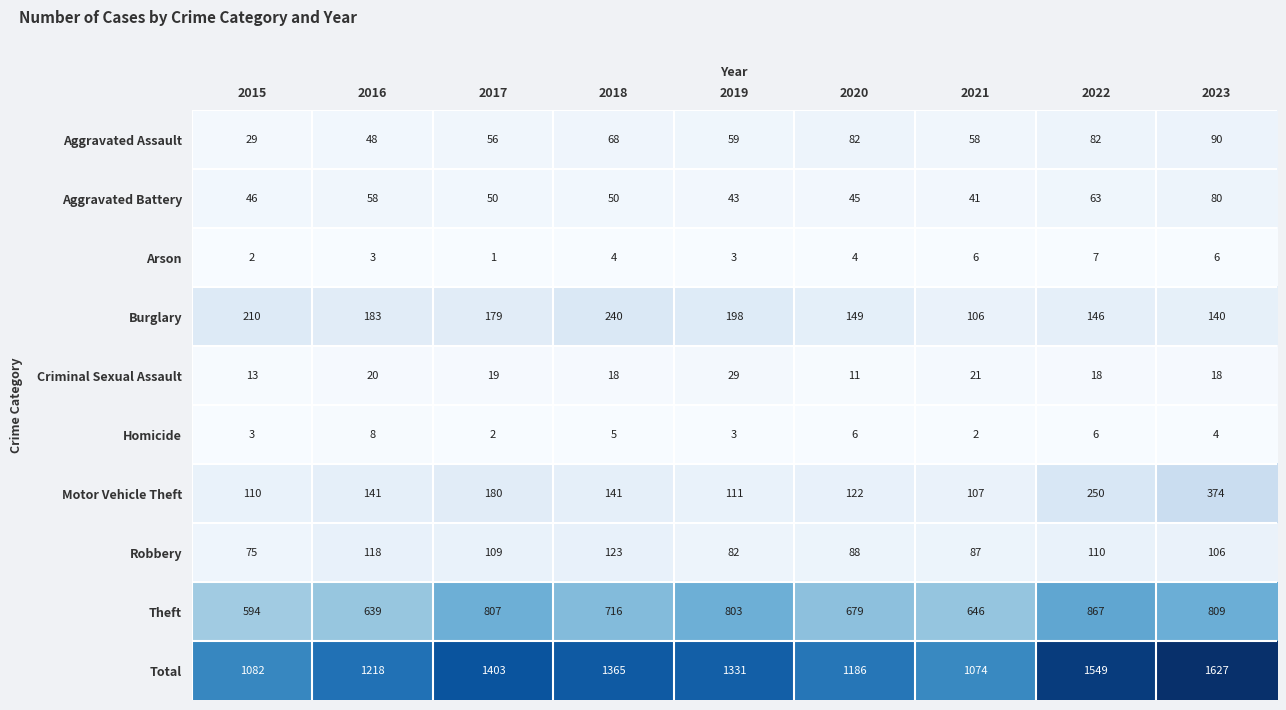

Count the number of categories in the chart.

9